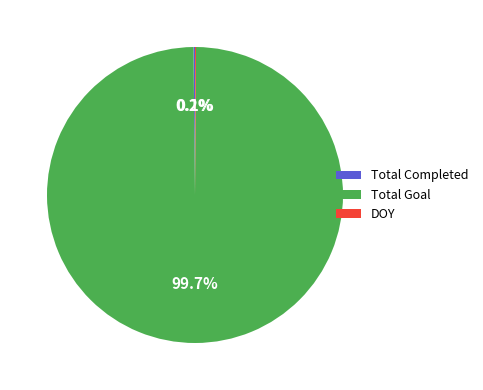

Which category has the biggest portion of the pie?

Total Goal